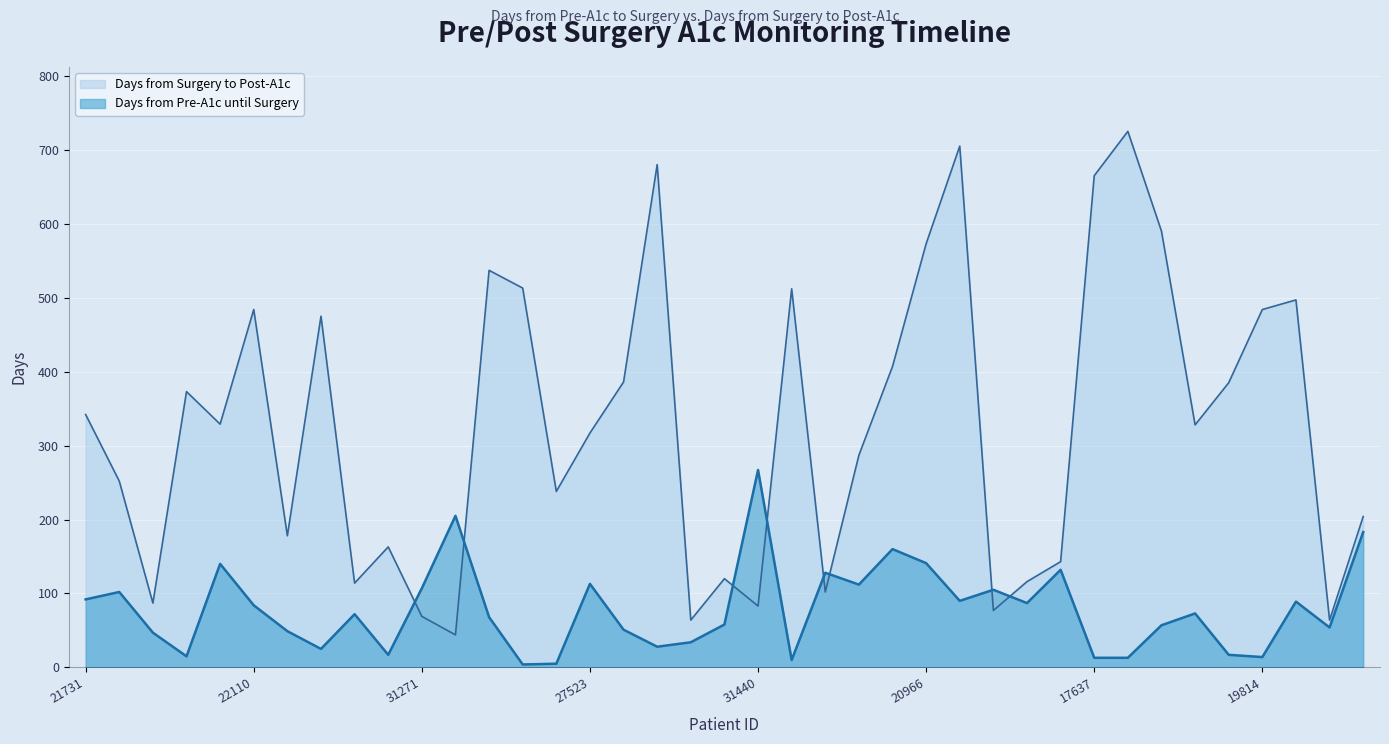

Which series has the largest range (max minus min)?

Days from Surgery to Post-A1c